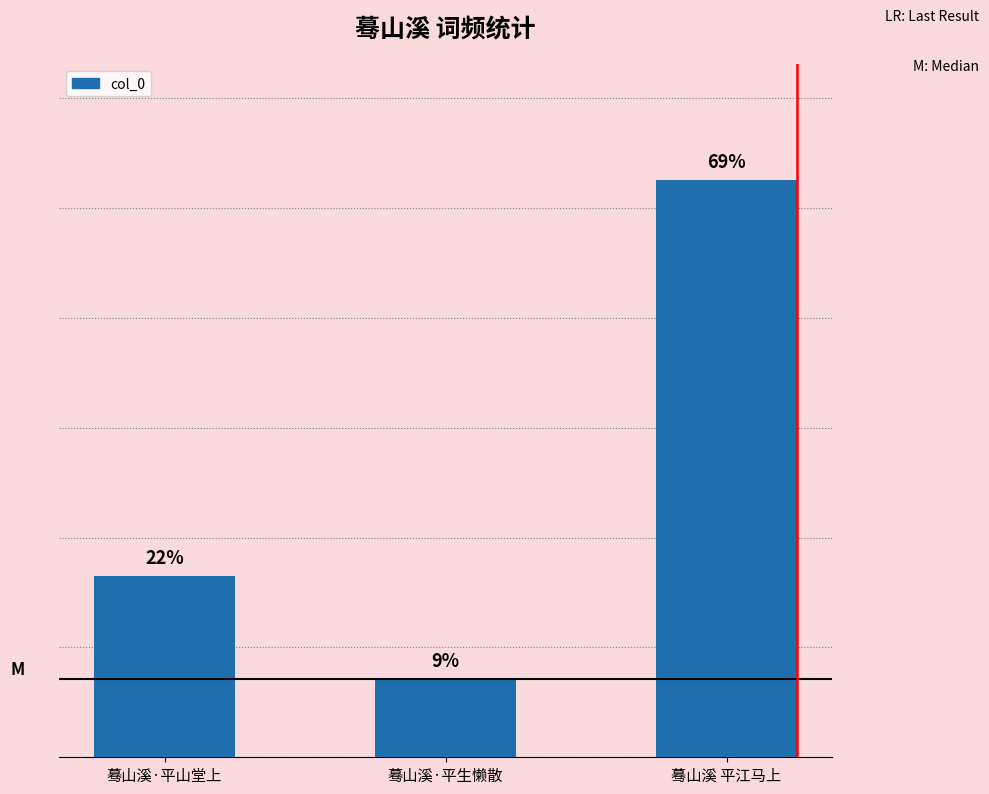

The value at 蓦山溪·平山堂上 is 165266. True or false?

True